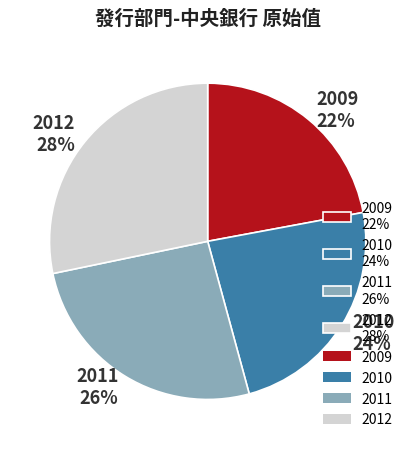

To the nearest percent, what percentage of the pie is 2012?

28%